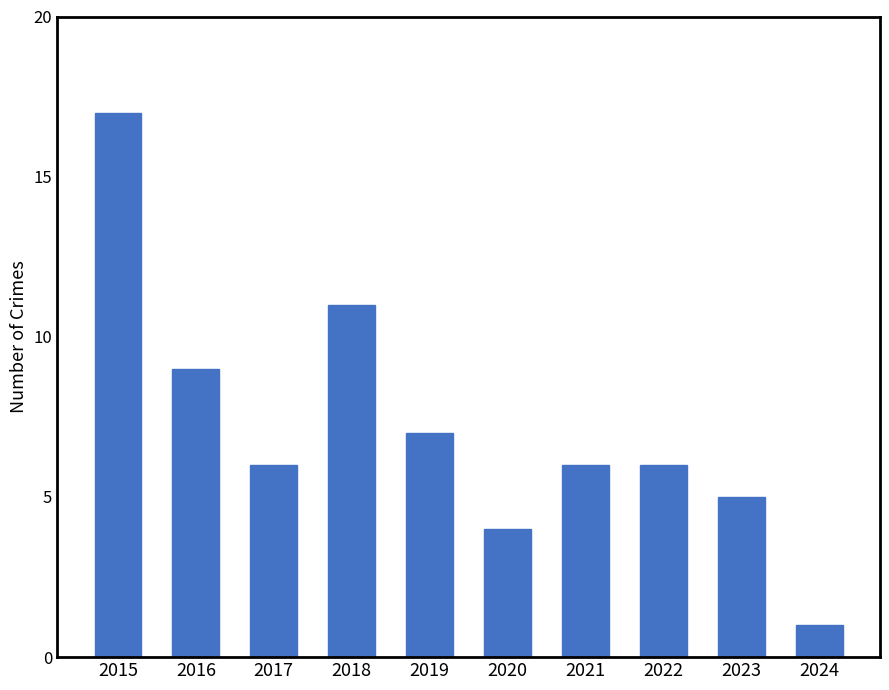

What is the value of the 10th bar from the left?

1